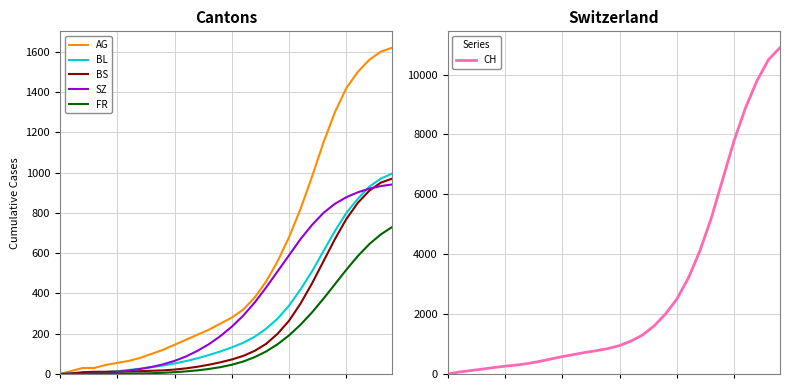

At which category is the sum across all series the highest?

29